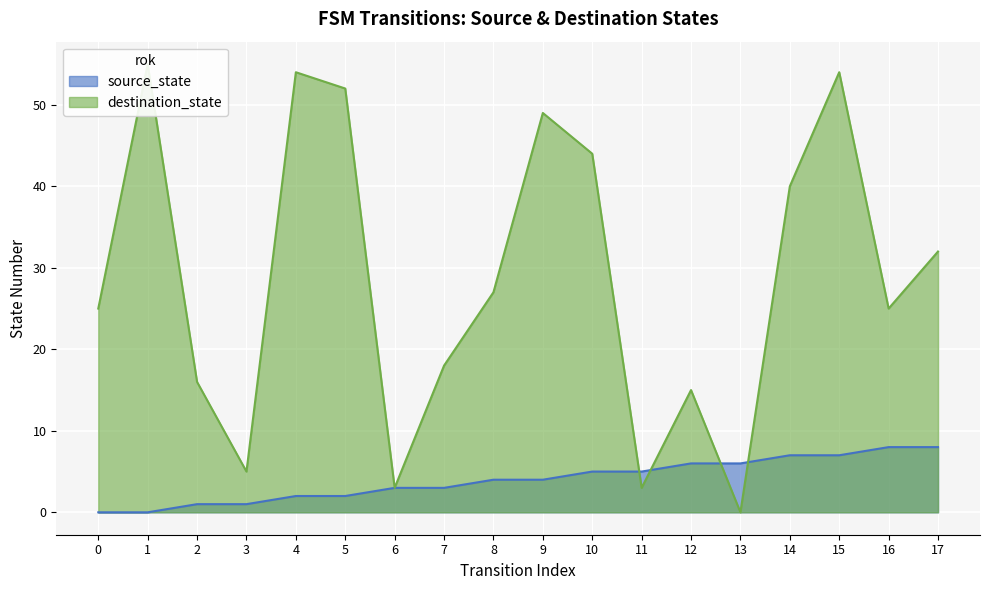

How many lines are shown in the chart?

2